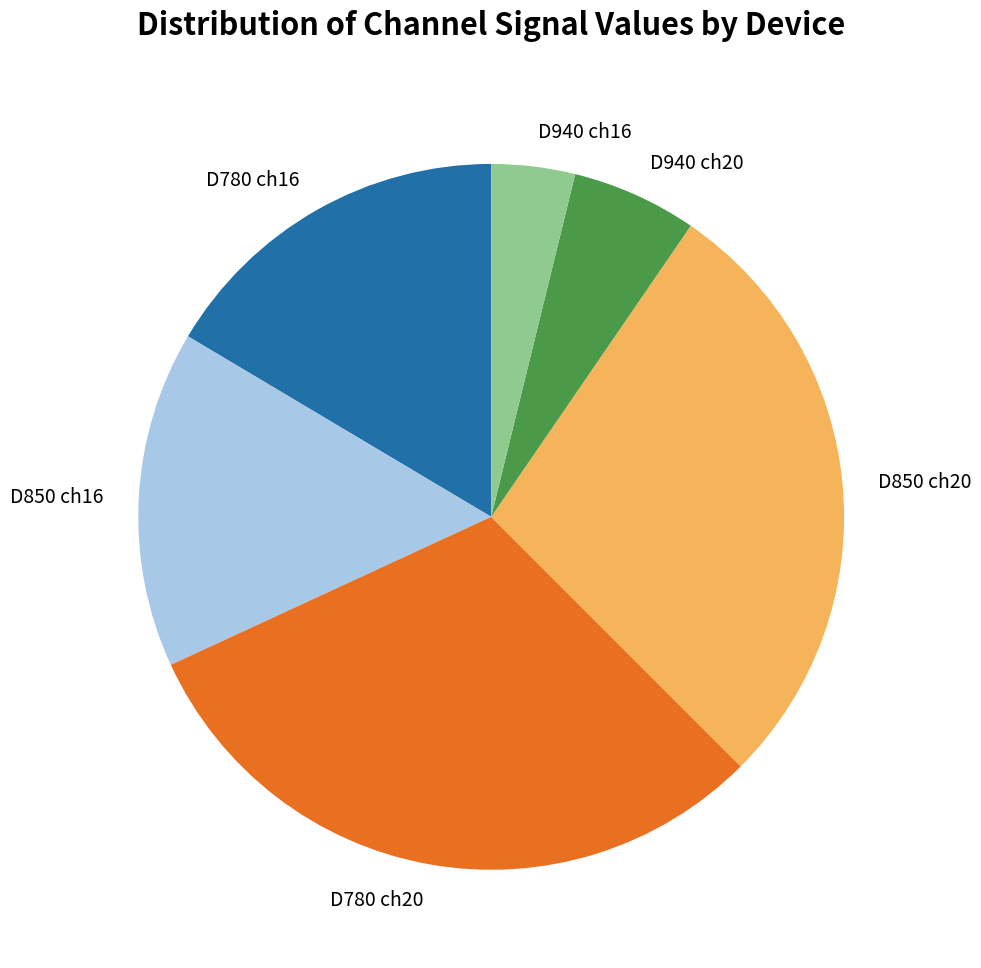

How many segments does this pie chart have?

6